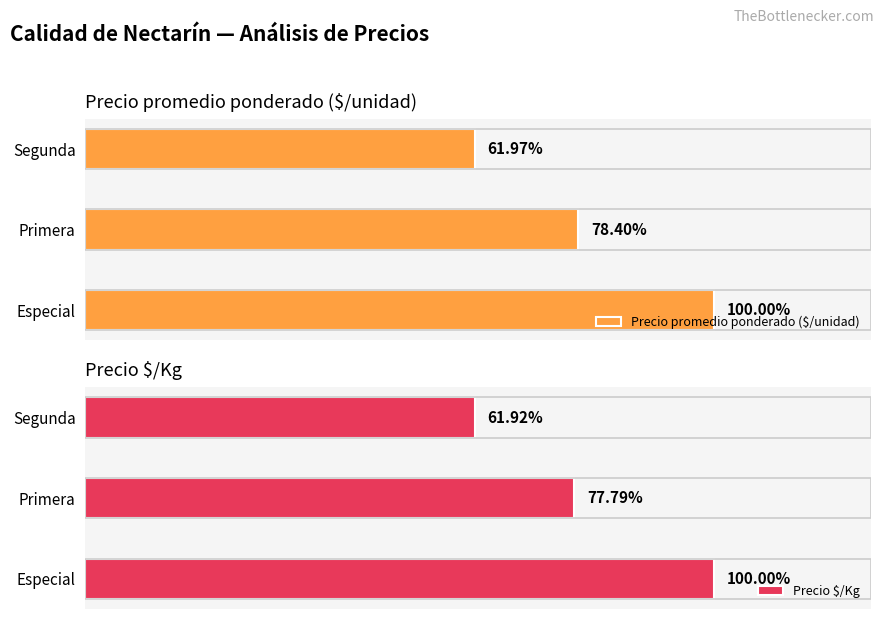

What is the difference between the highest and lowest values at Primera?

15539